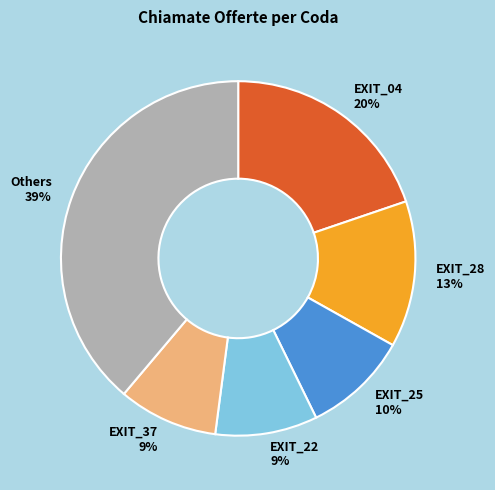

Count the number of slices in the pie.

6